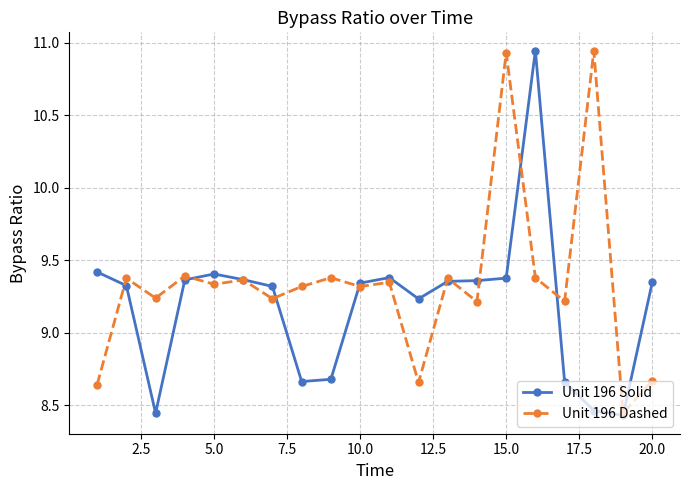

Which series has the largest total across all categories?

Unit 196 Dashed